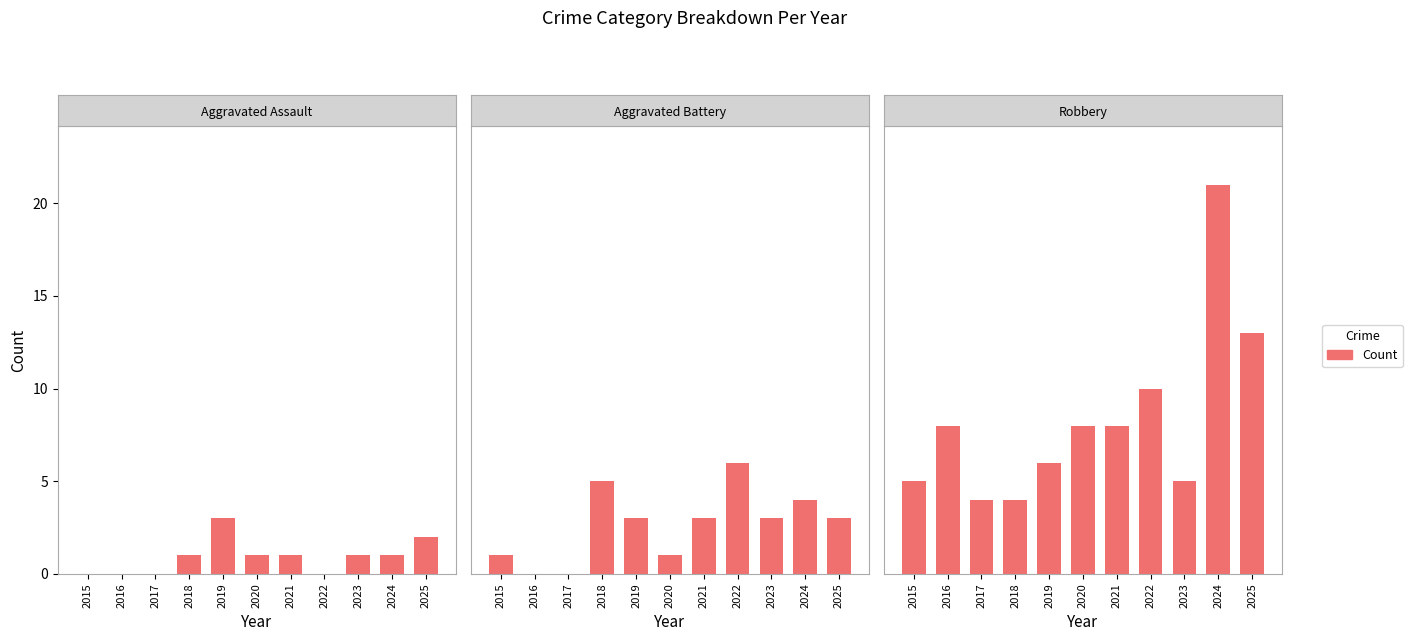

List the labels in order of Aggravated Battery value, smallest first.

2016, 2017, 2015, 2020, 2019, 2021, 2023, 2025, 2024, 2018, 2022